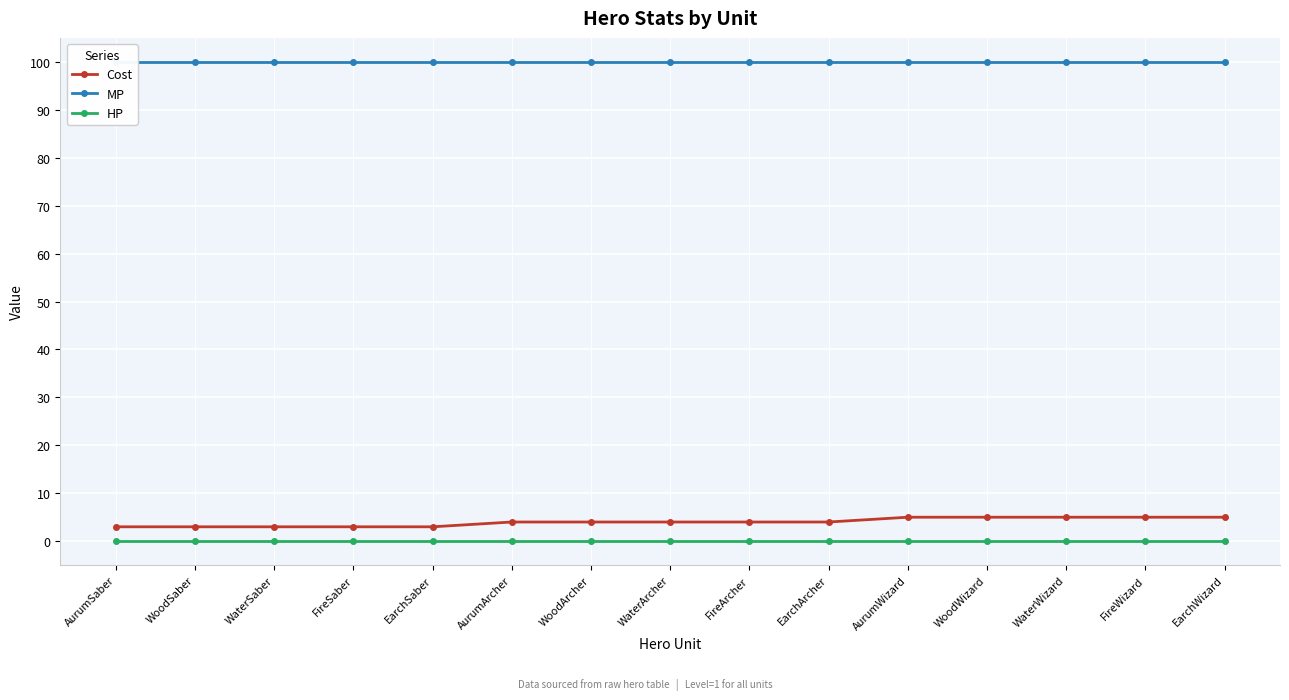

The value of Cost at WaterArcher is 5. True or false?

False